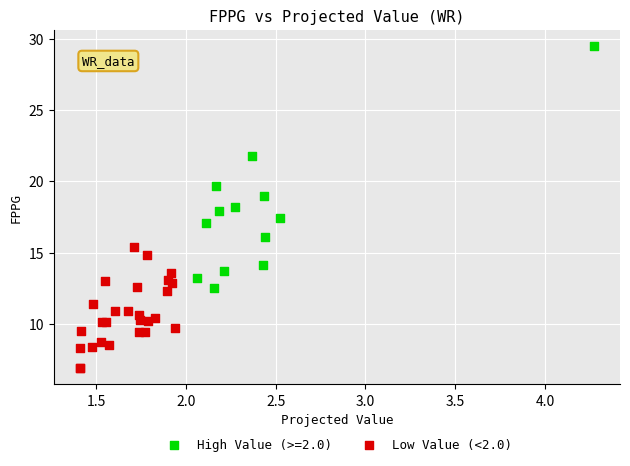

Which series contains the lowest Y value?

Low Value (<2.0)